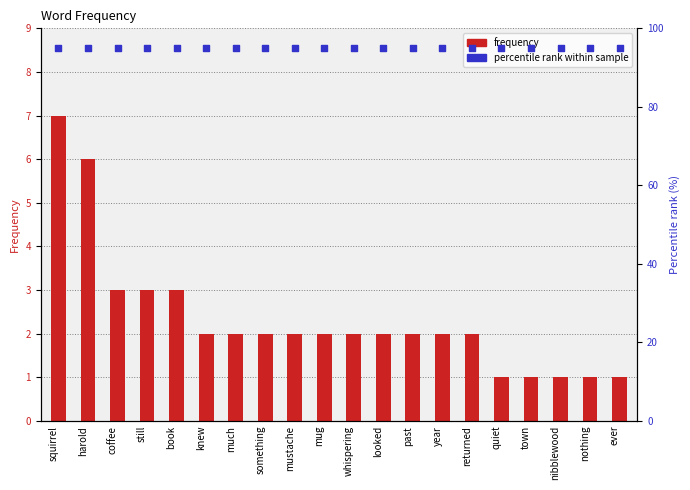

Is the value of frequency at book greater than the value of percentile rank within sample at mustache?

No